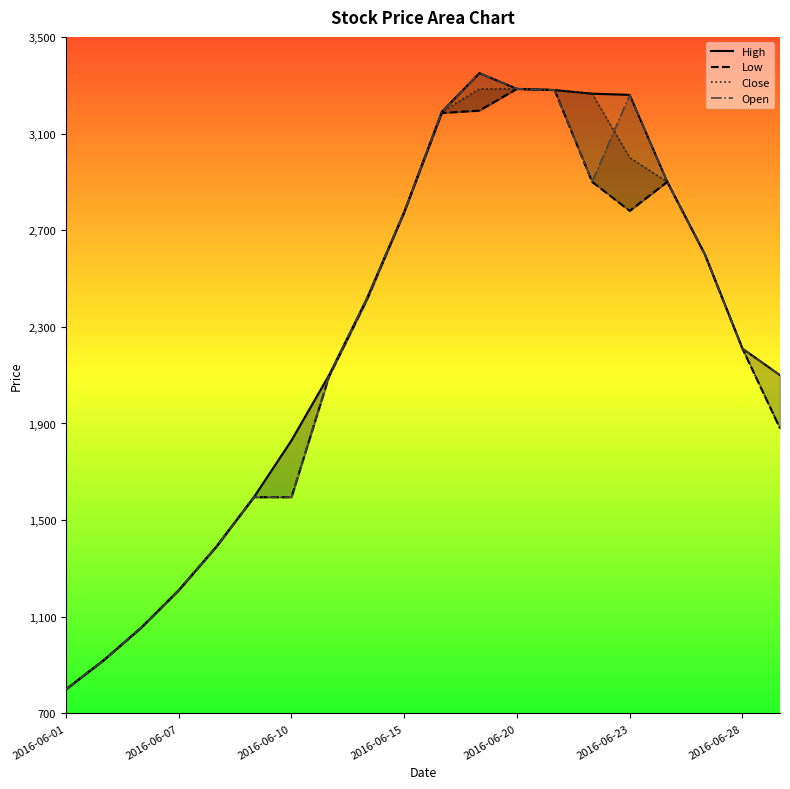

How many interior local peaks does the Open_line series have?

2